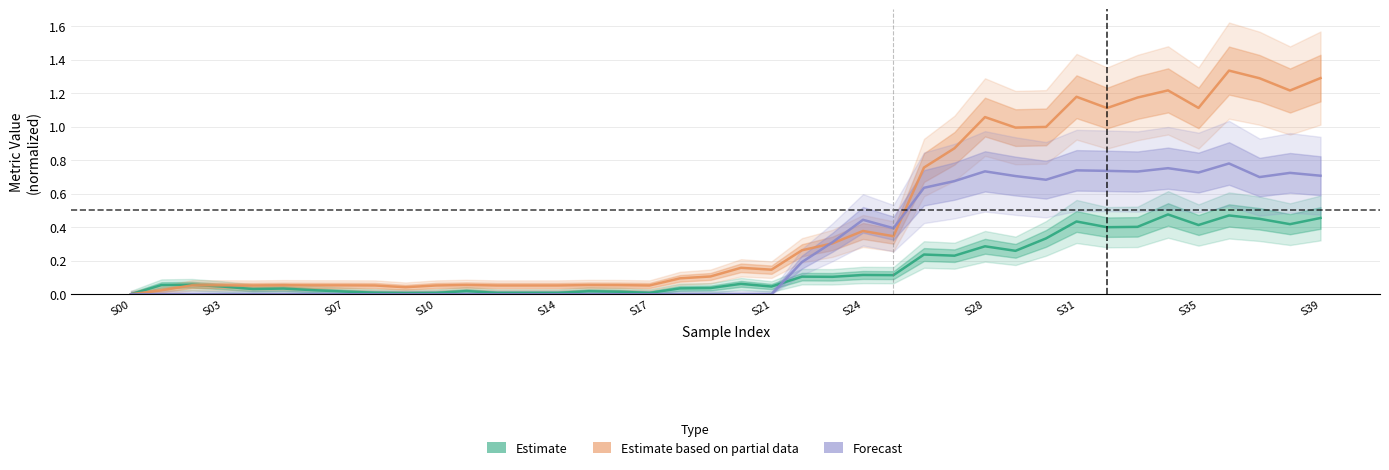

Which has a higher value, S17 or 16?

S17